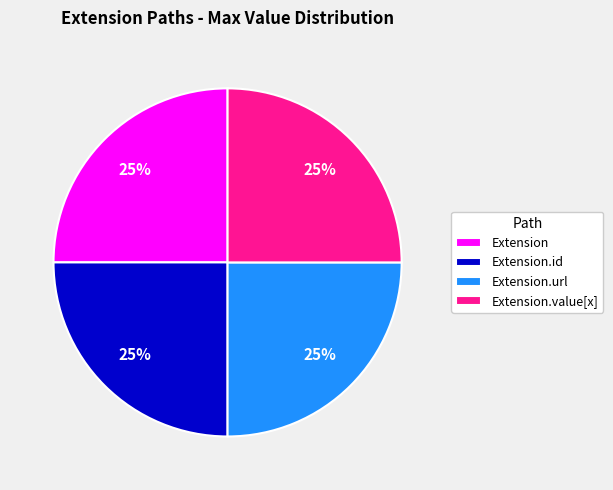

The Extension.id slice represents 31% of the pie. True or false?

False